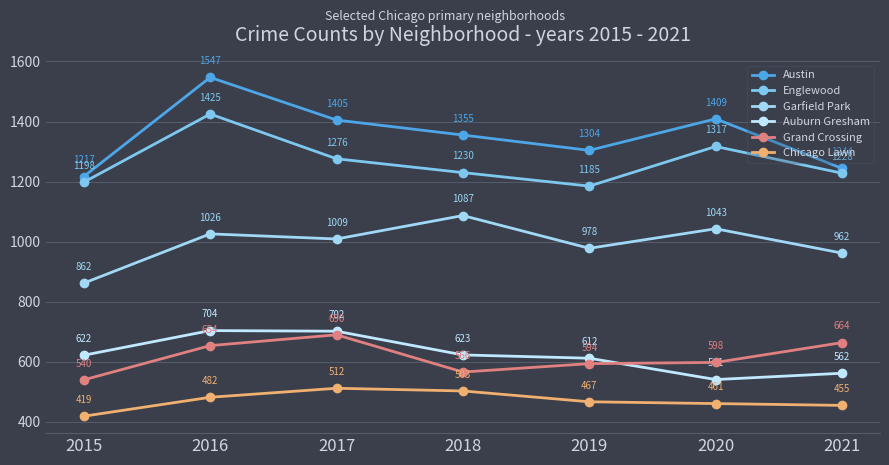

What is the highest value of the Austin series?

1547